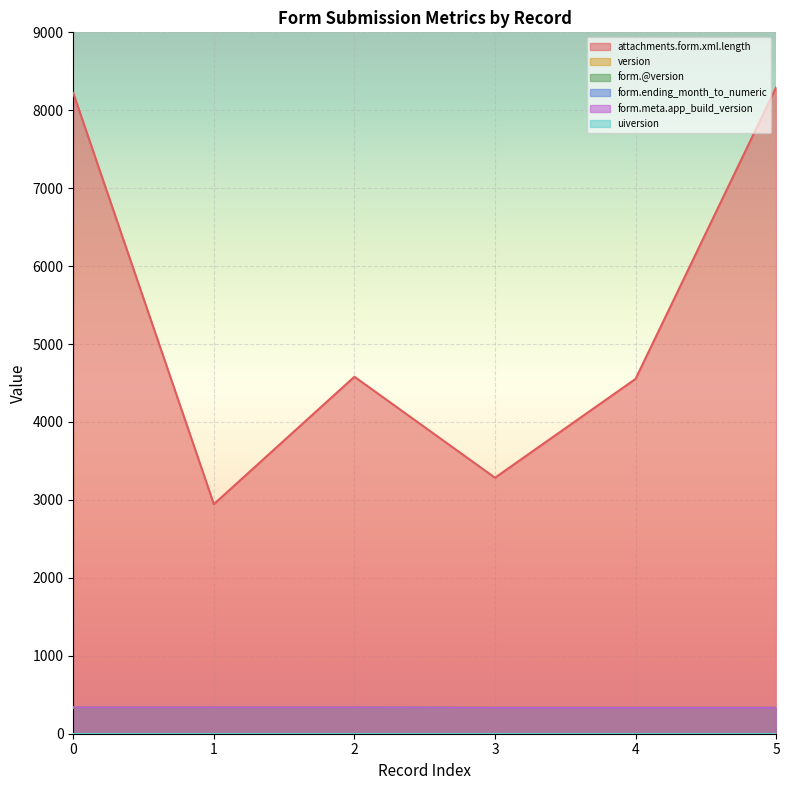

True or false: form.@version and attachments.form.xml.length cross at least once.

False